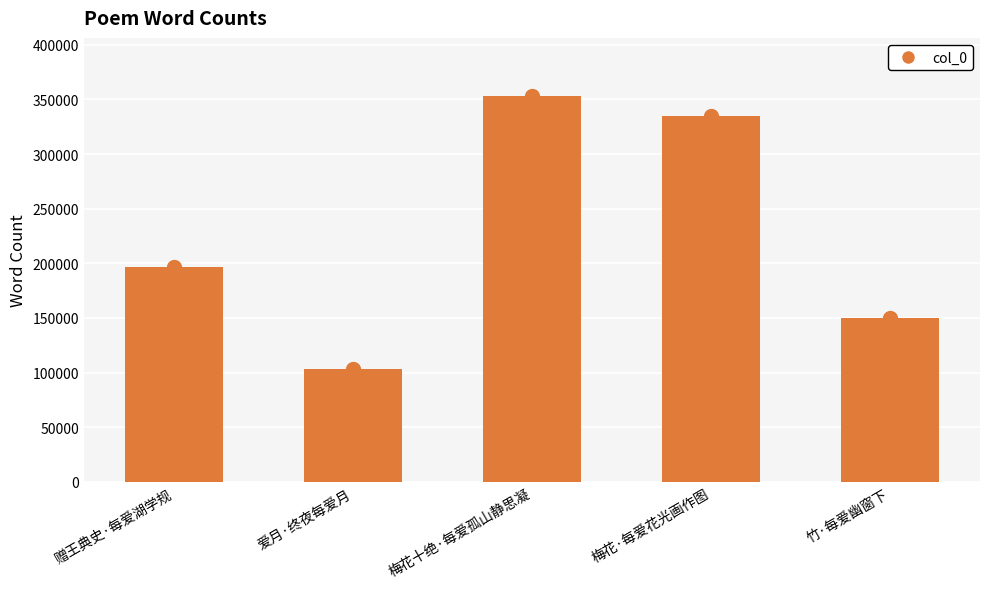

At which category is the sum across all series the highest?

梅花十绝·每爱孤山静思凝